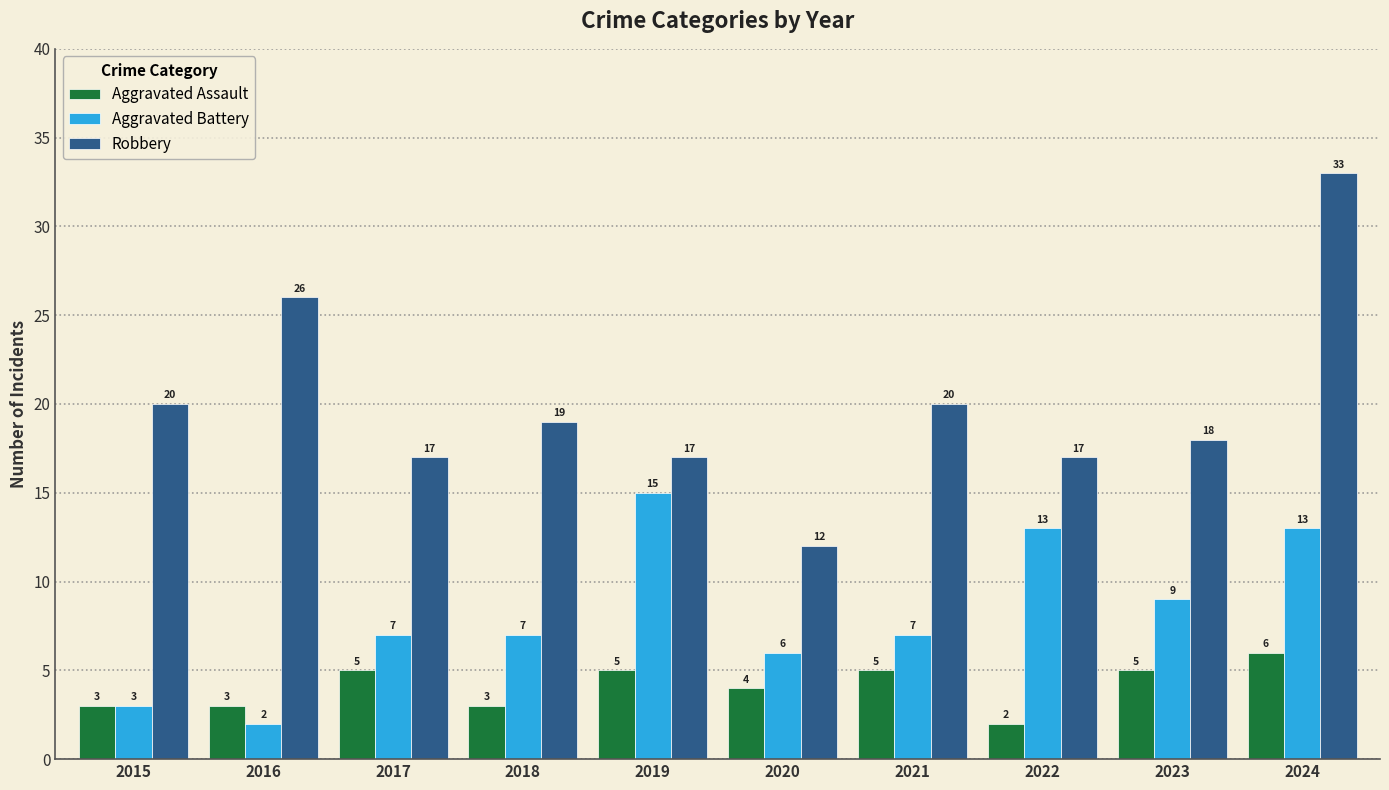

Rank the series by their average value, from highest to lowest.

Robbery, Aggravated Battery, Aggravated Assault